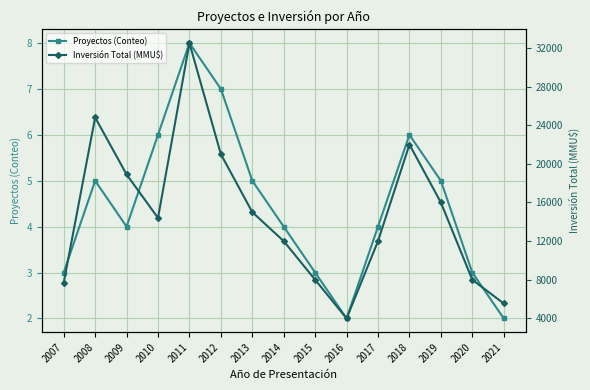

What is the minimum value shown in the chart?

2